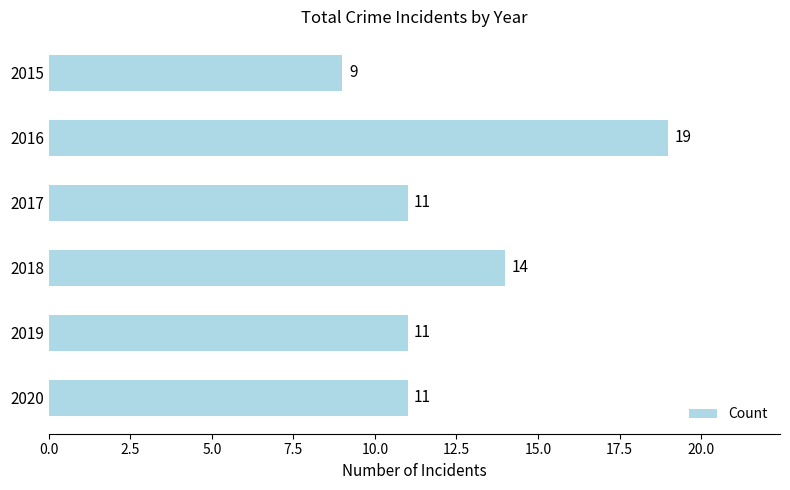

Is it true that the value at 2015 is 9?

True